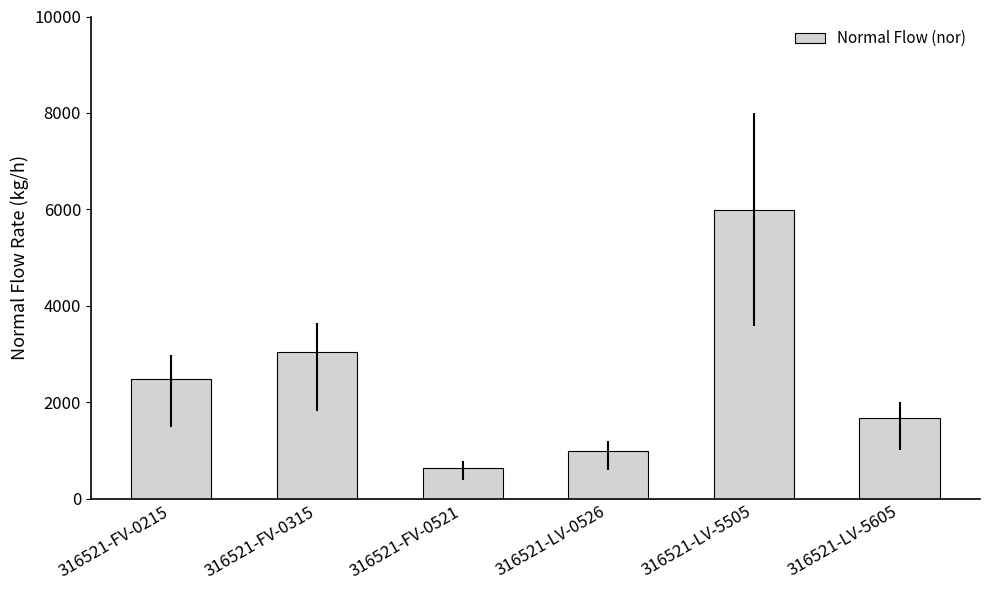

What is the label of the 6th bar from the right?

316521-FV-0215